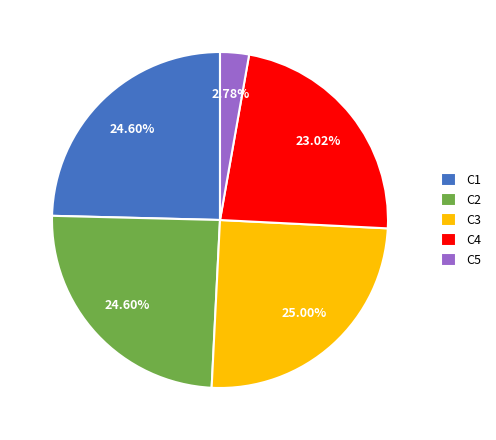

How many slices are in this pie chart?

5